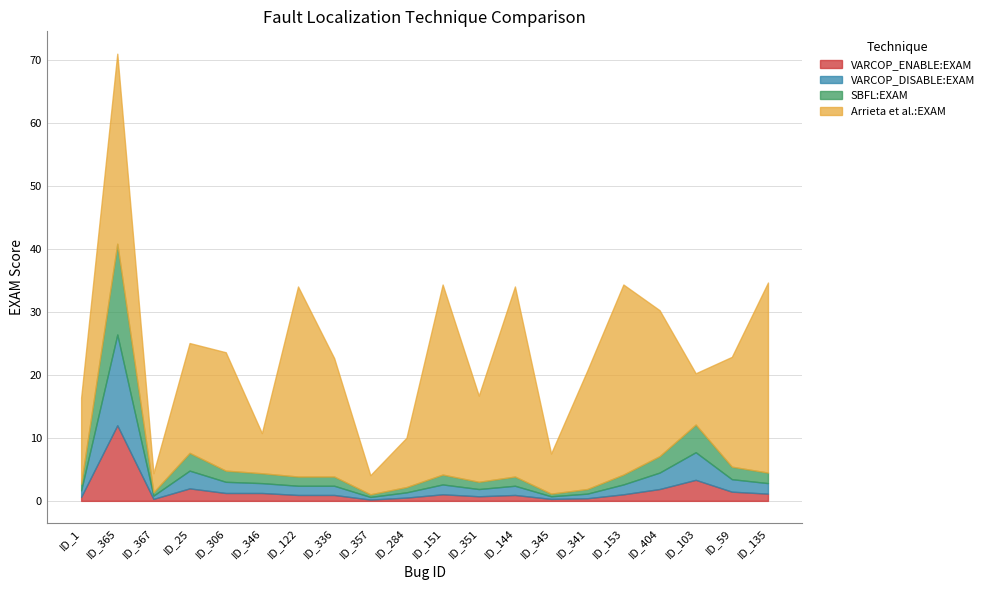

Is the value of VARCOP_DISABLE:EXAM at ID_284 greater than the value of SBFL:EXAM at ID_135?

No